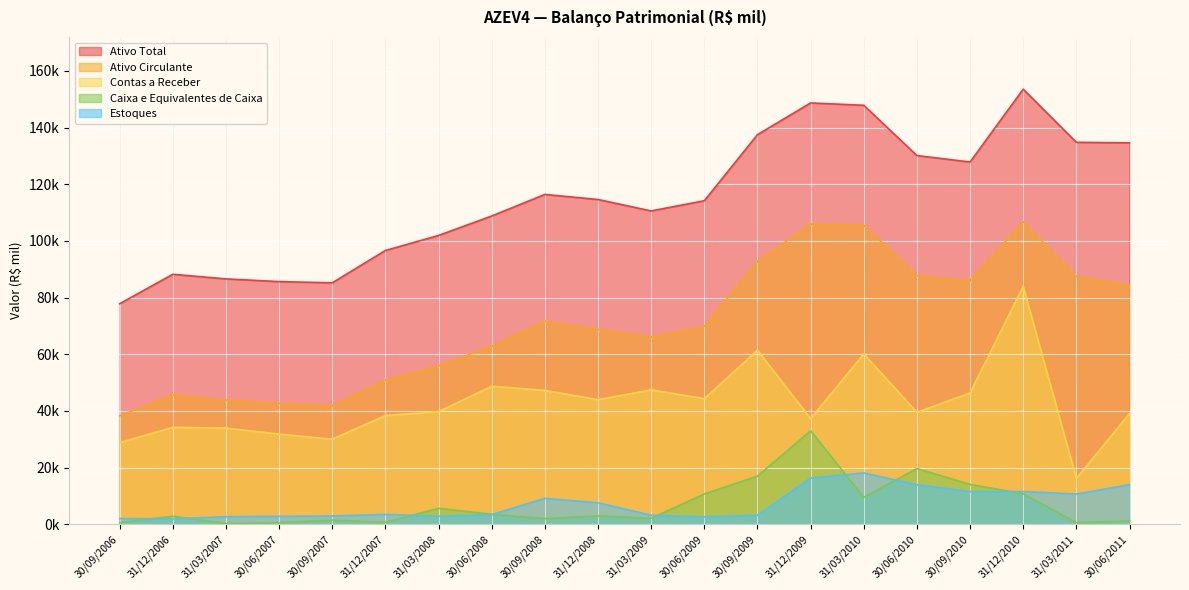

How many lines are shown in the chart?

5